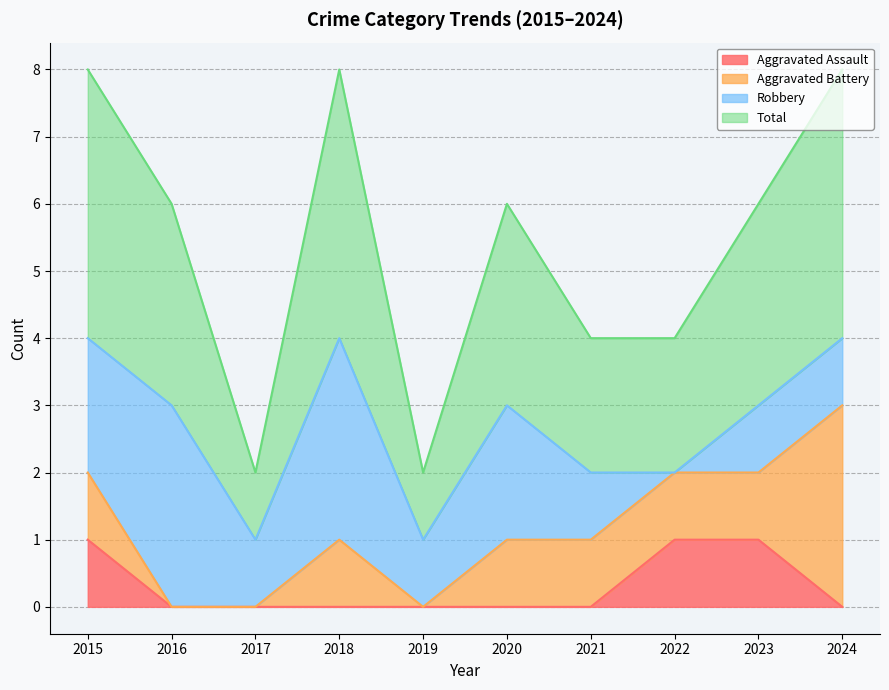

The value of Aggravated Assault at 2024 is -1. True or false?

False